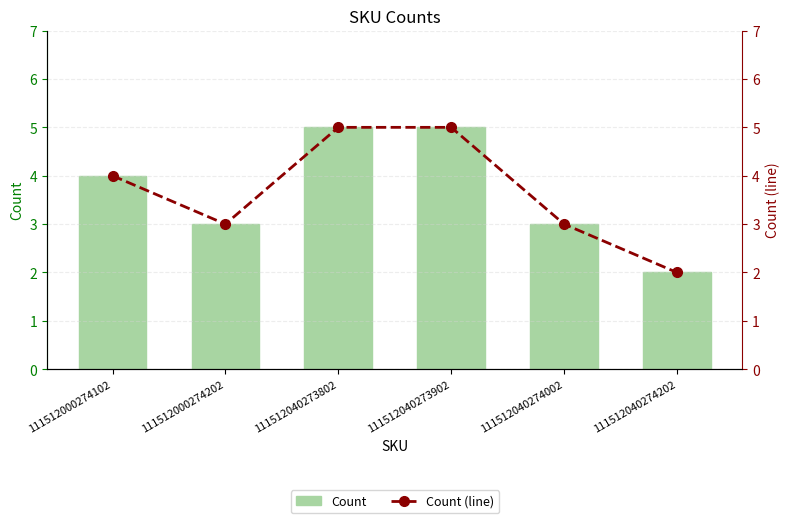

How many distinct data groups are displayed?

2